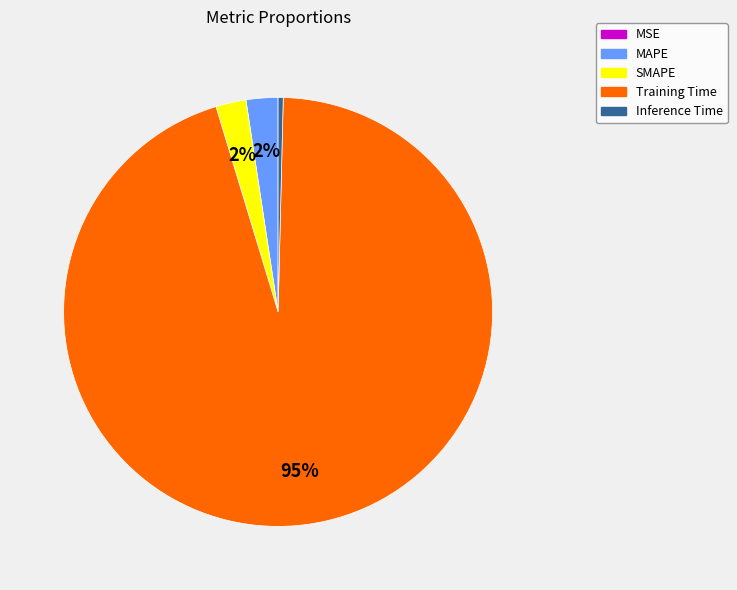

To the nearest percent, what percentage of the pie is SMAPE?

2%